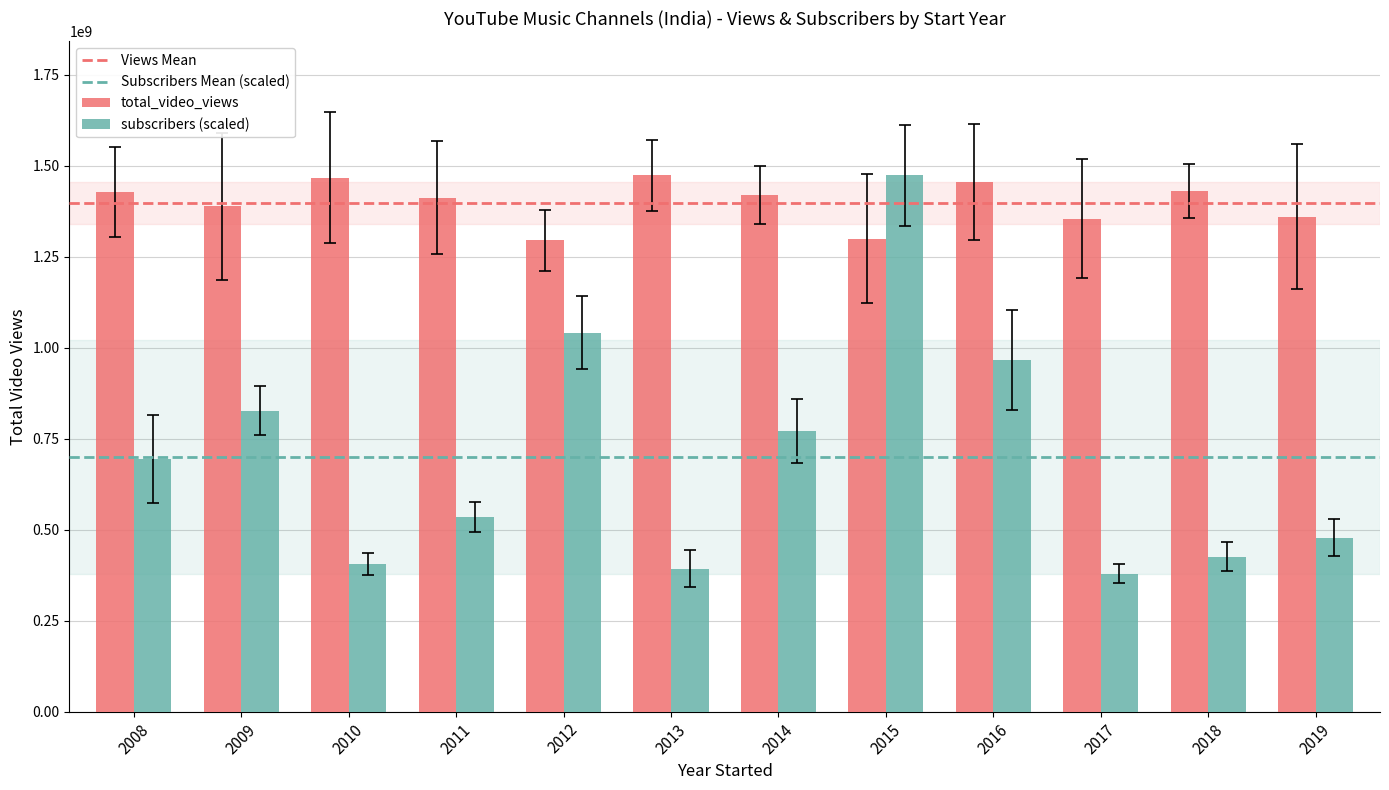

At which category is the sum across all series the highest?

2015